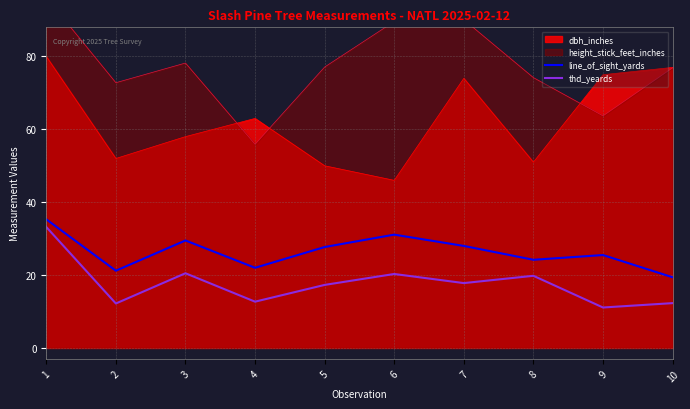

True or false: thd_yeards and line_of_sight_yards cross at least once.

False